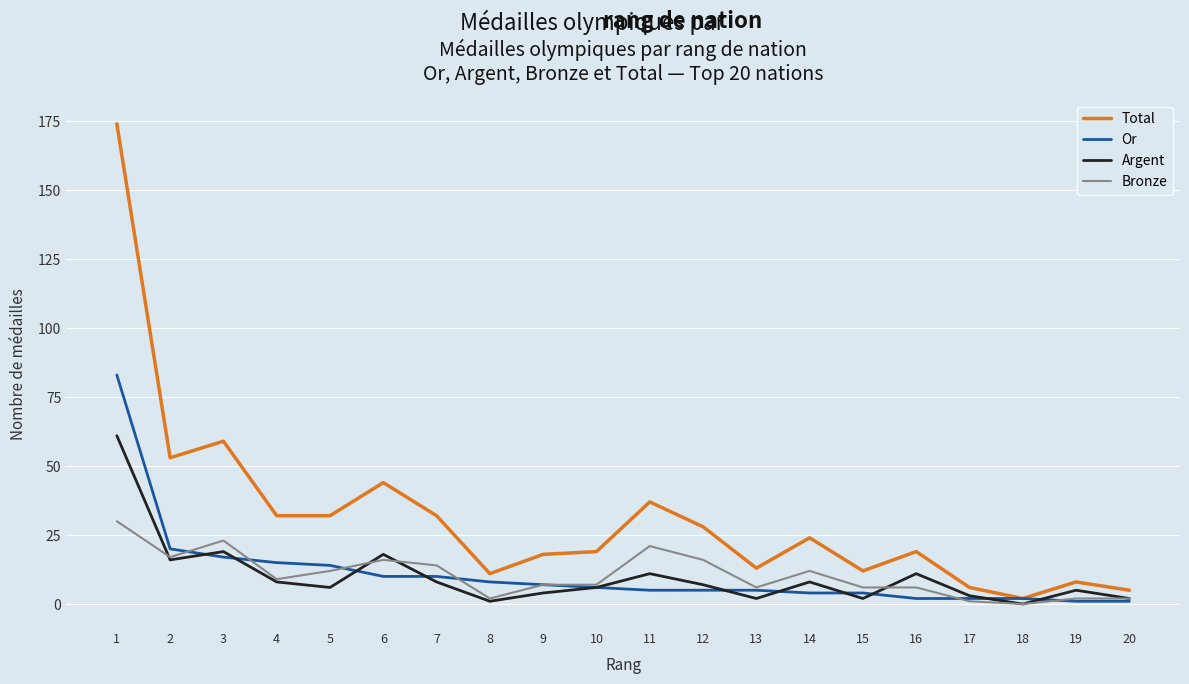

Is this an area chart (filled region under the line)?

No